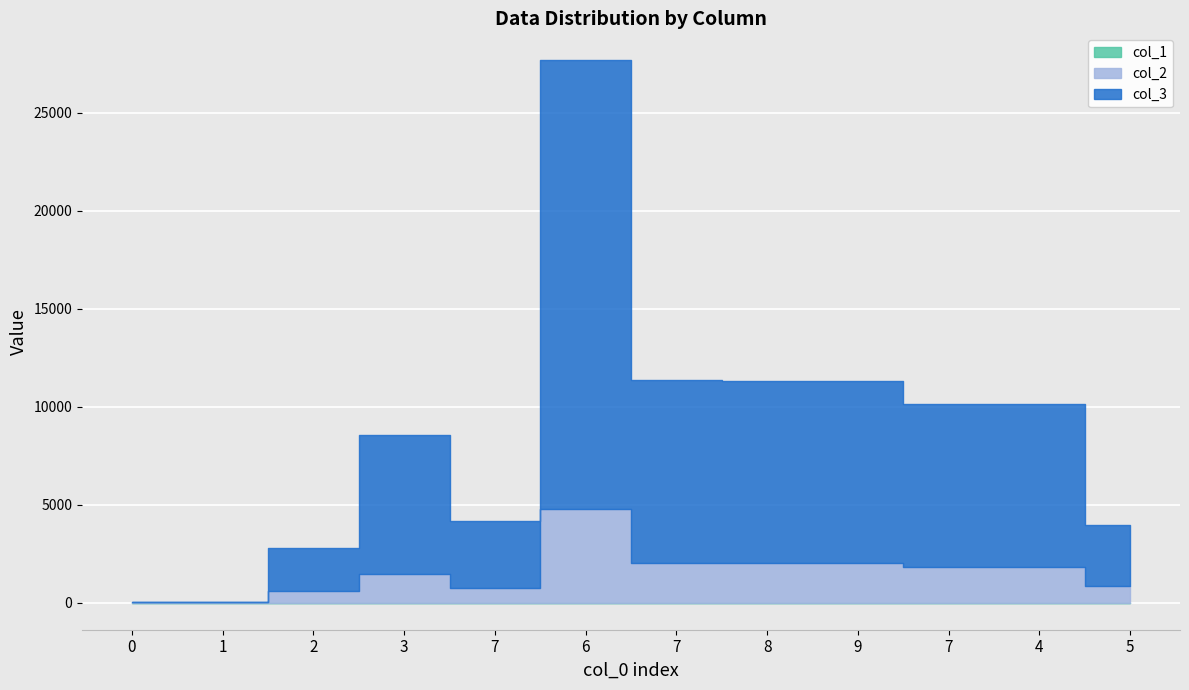

True or false: col_3 and col_1 cross at least once.

False